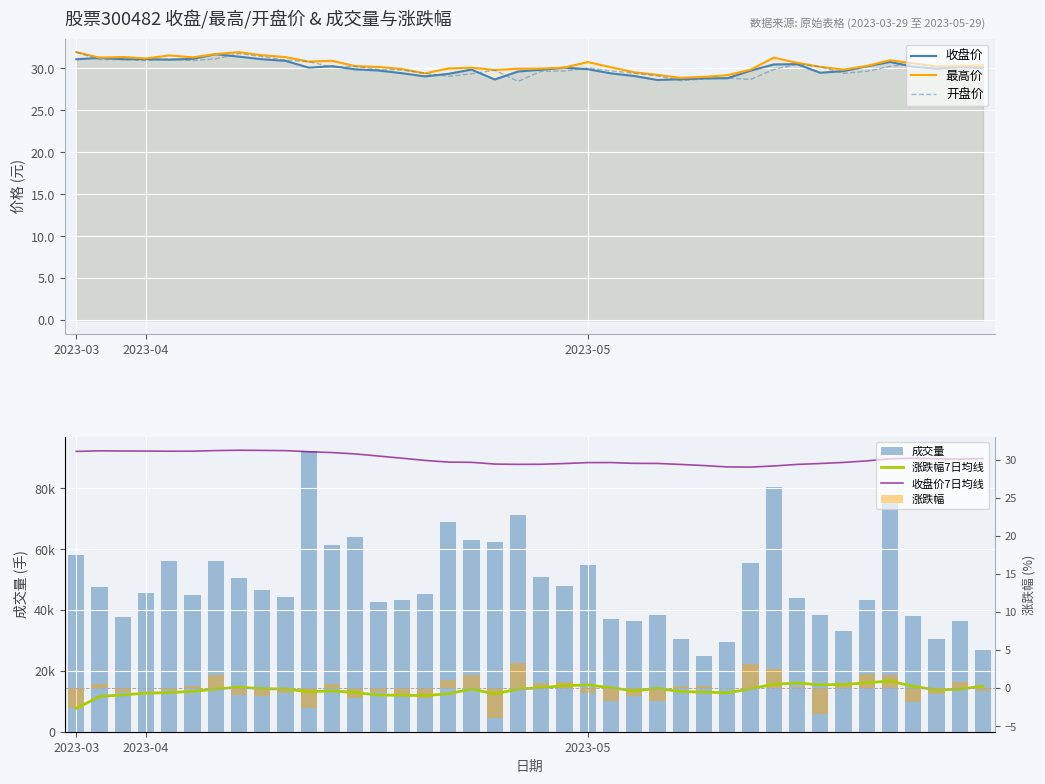

What is the sum of the 开盘 values at 17 and 5?

60.3